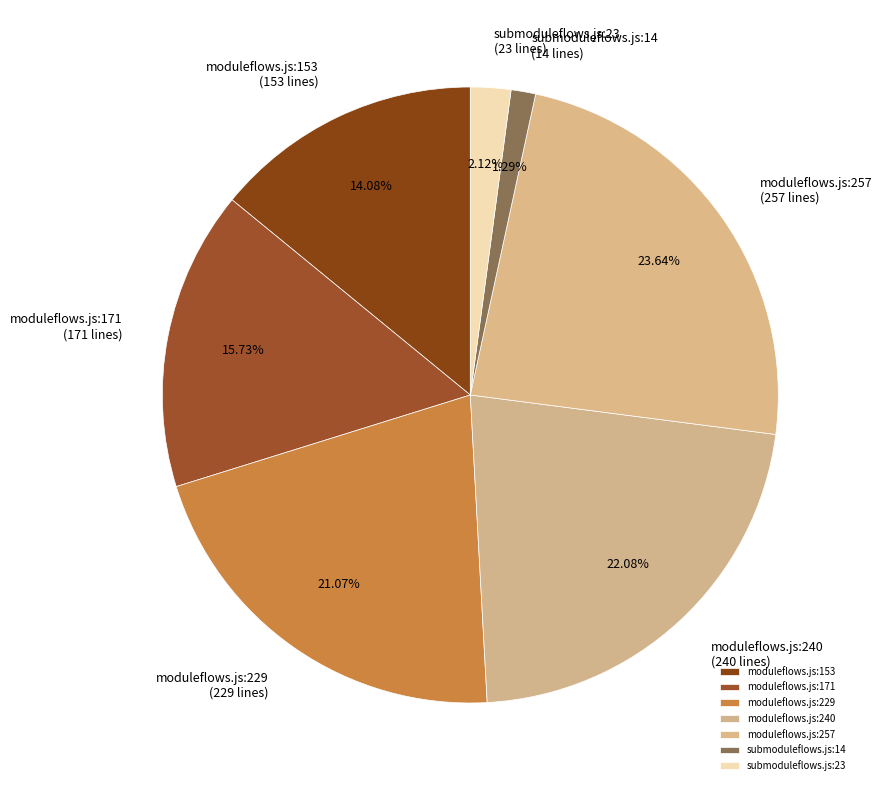

Count the number of slices in the pie.

7